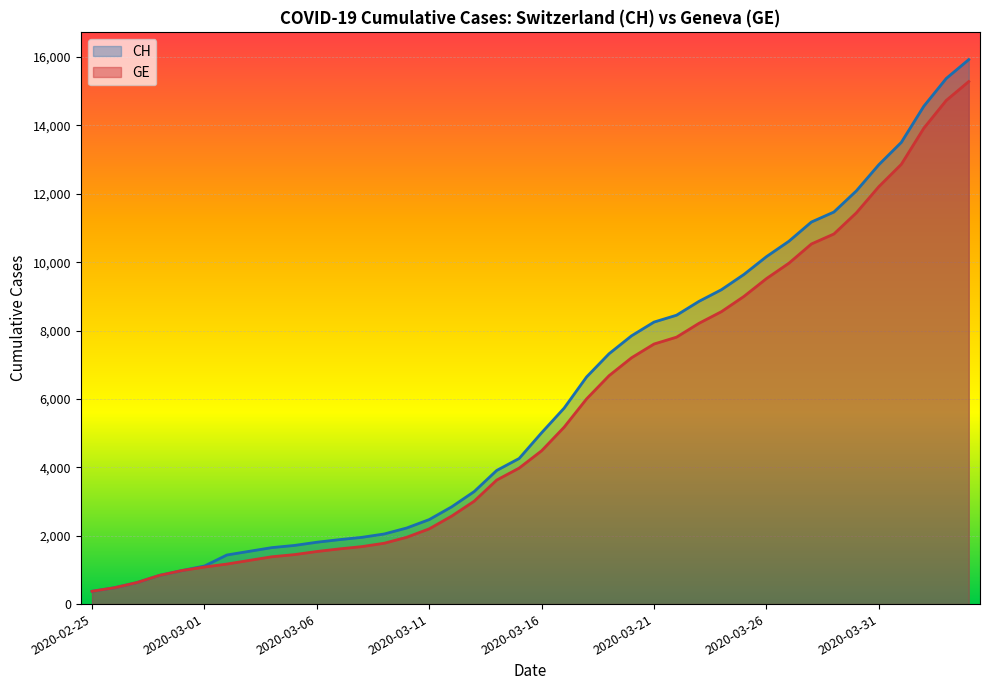

How many data points in GE are less than 4485?

20